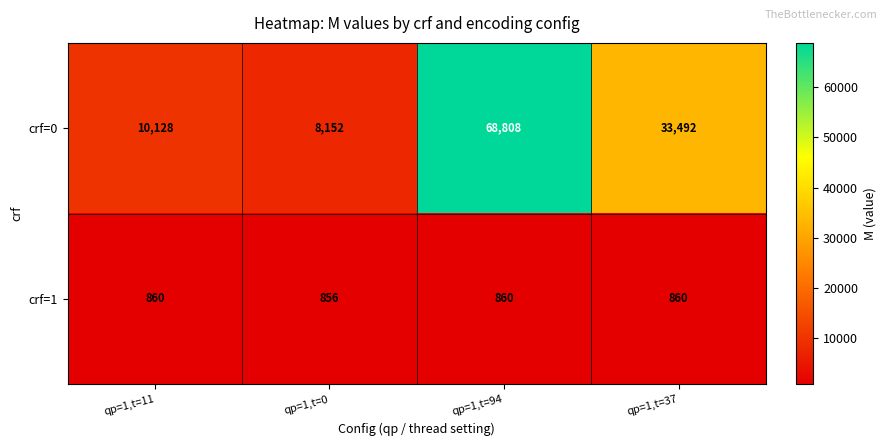

How many data points does each series have?

4